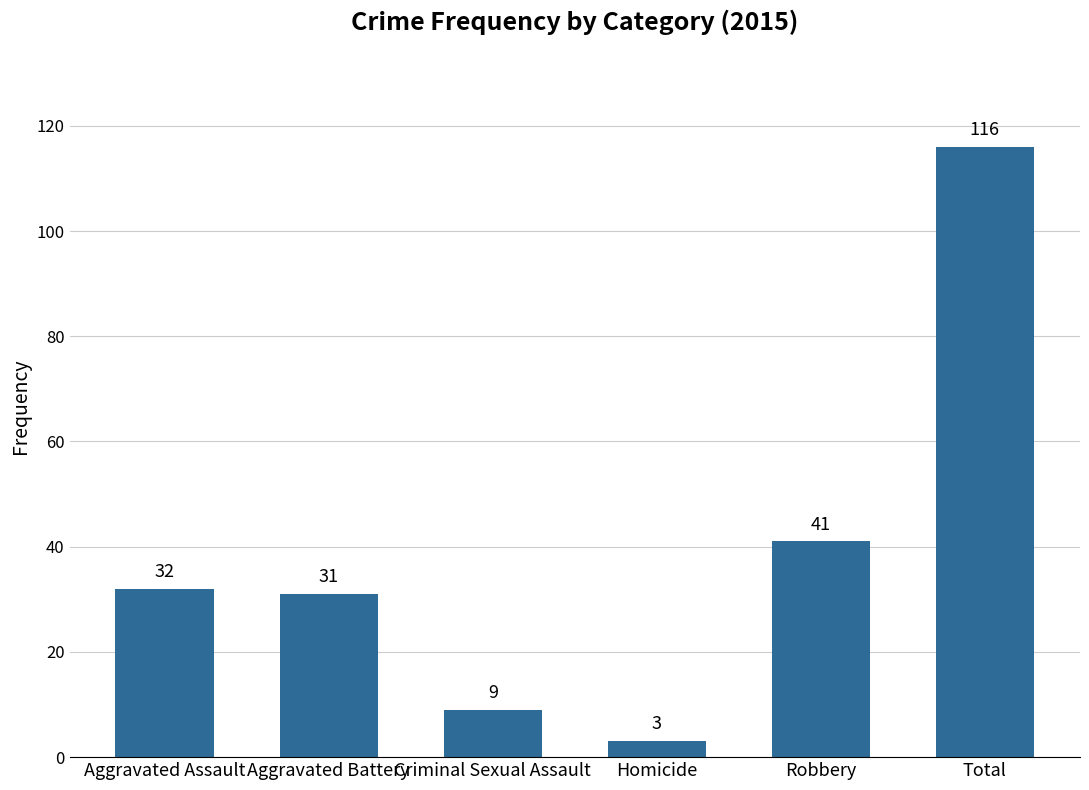

List the labels in order of value, smallest first.

Homicide, Criminal Sexual Assault, Aggravated Battery, Aggravated Assault, Robbery, Total